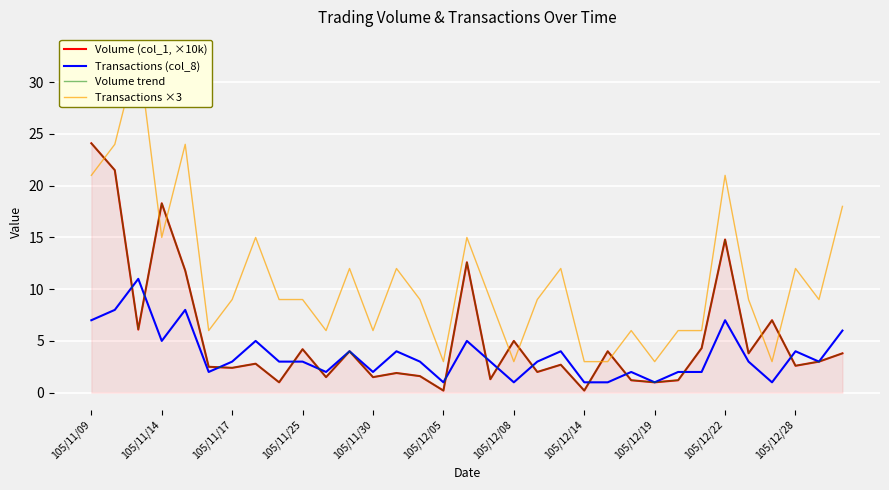

In Volume trend, how many points are lower than both neighbors (excluding endpoints)?

12